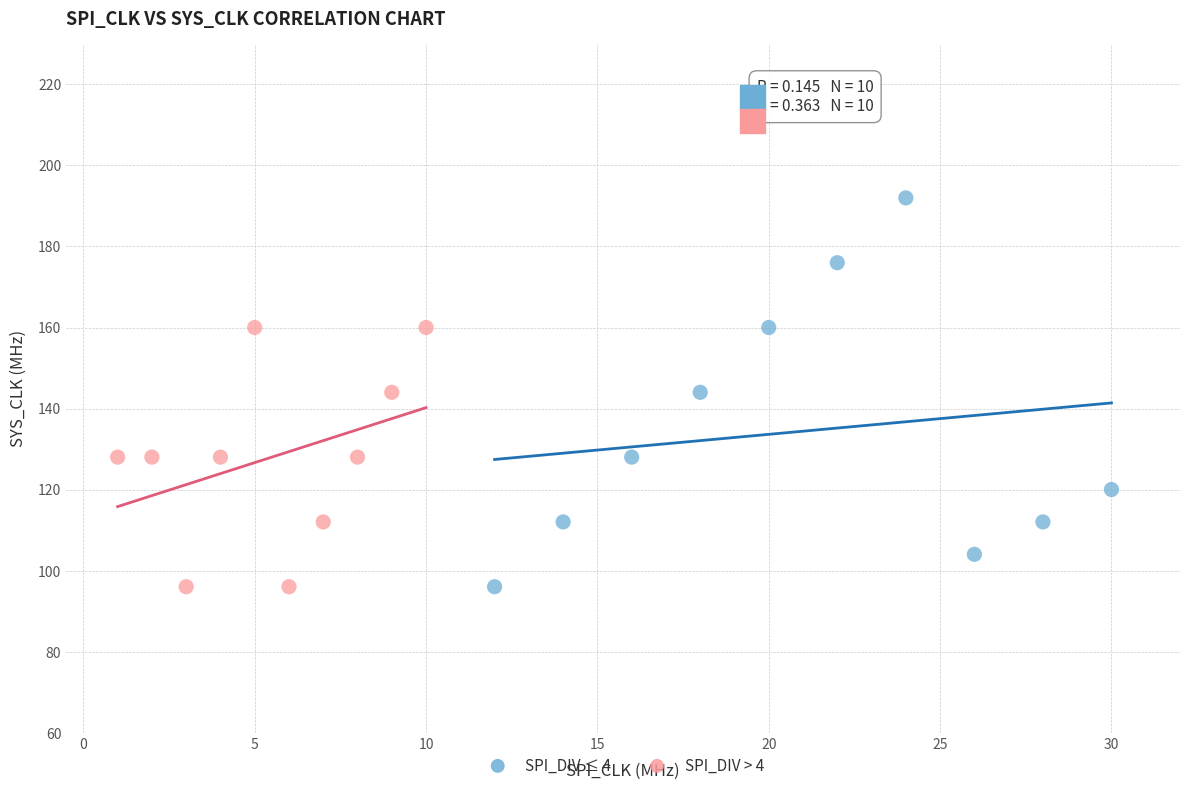

What are all the series names shown in the legend?

SPI_DIV ≤ 4, SPI_DIV > 4